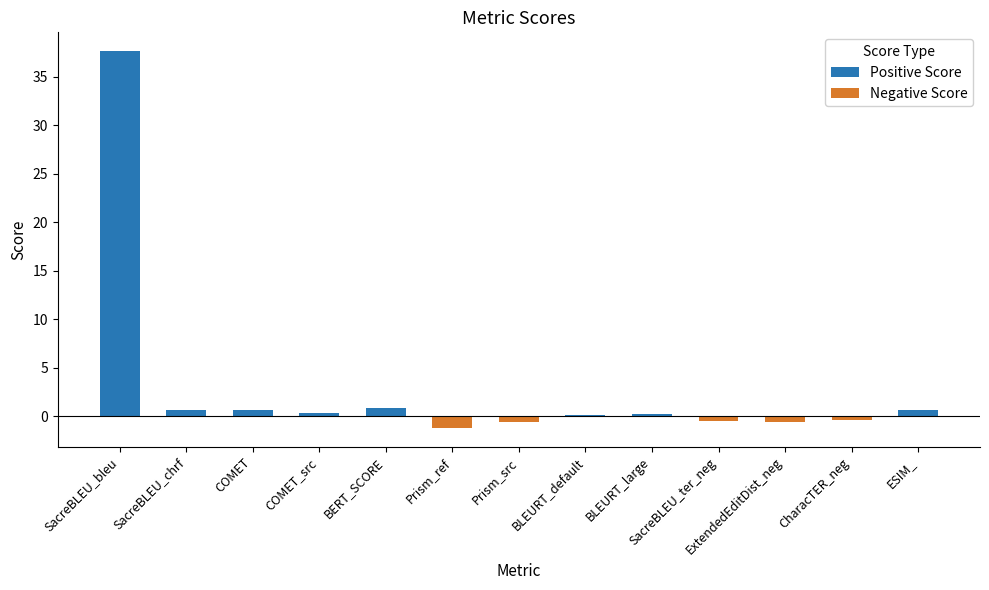

Count the number of categories in the chart.

13